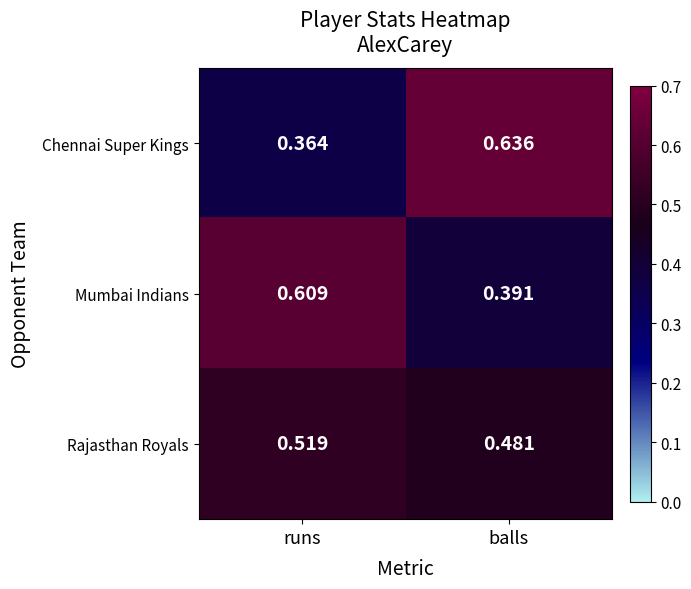

At which category does the chart reach its minimum across all series?

runs